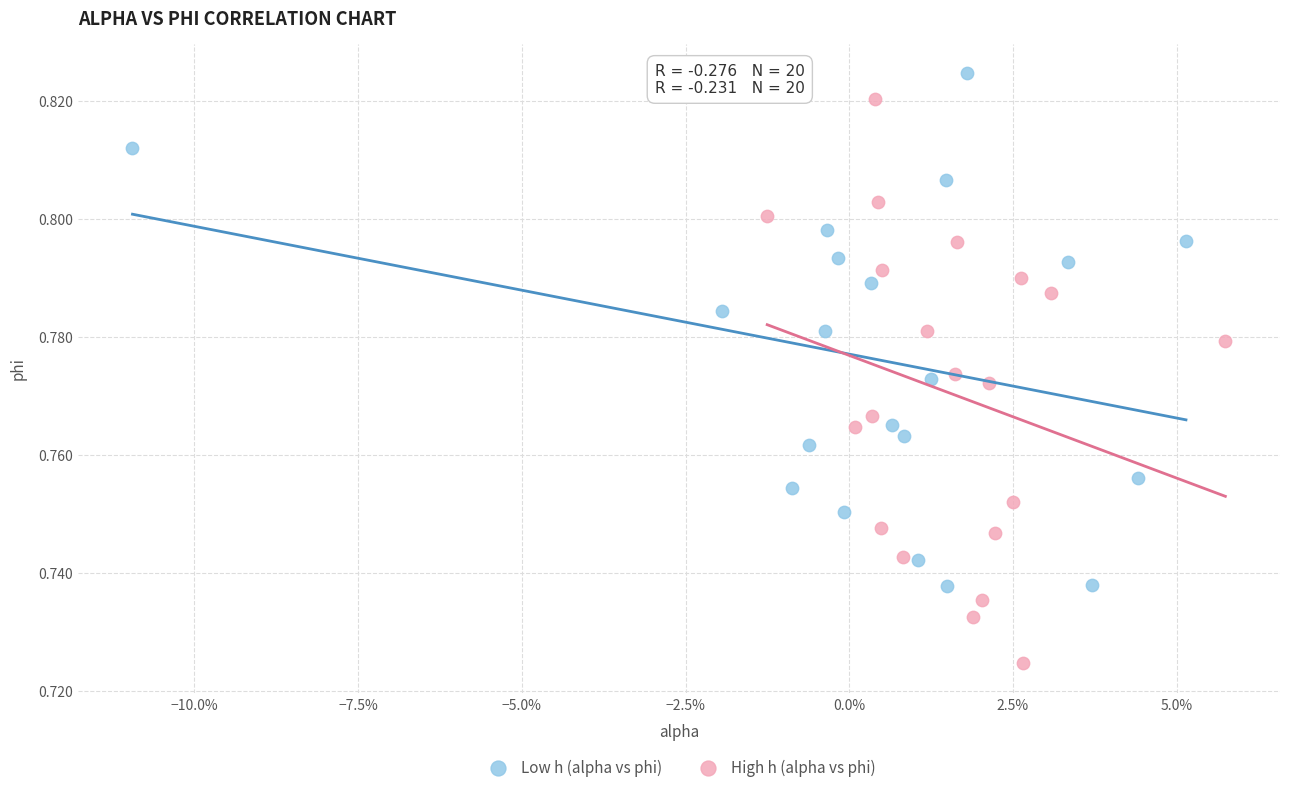

Which series contains the lowest Y value?

High h (alpha vs phi)